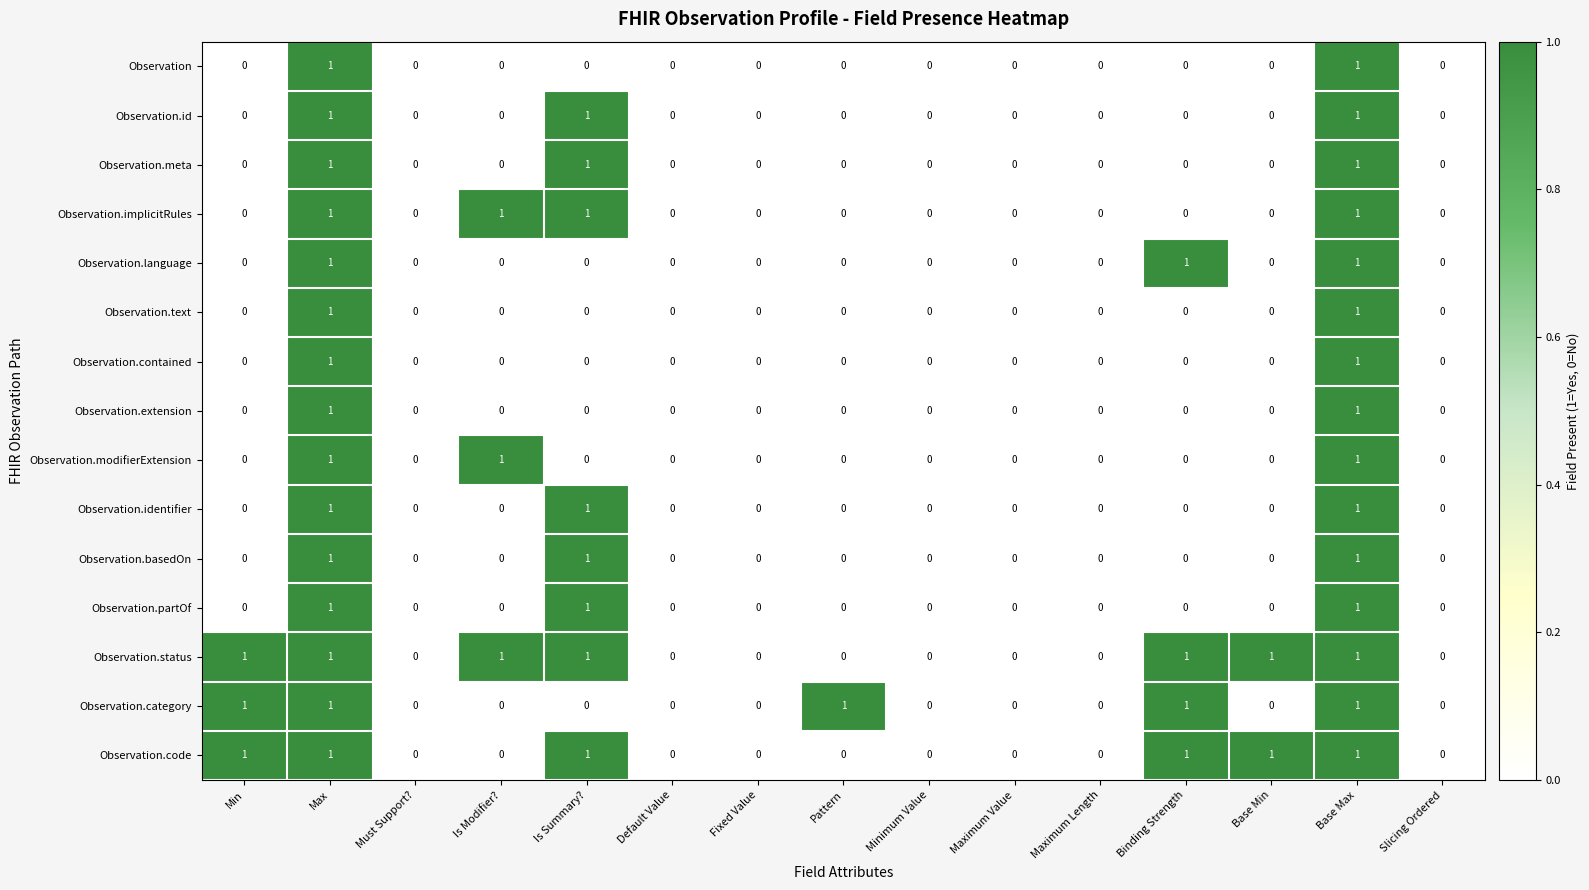

Which series has the largest total across all categories?

Observation.status